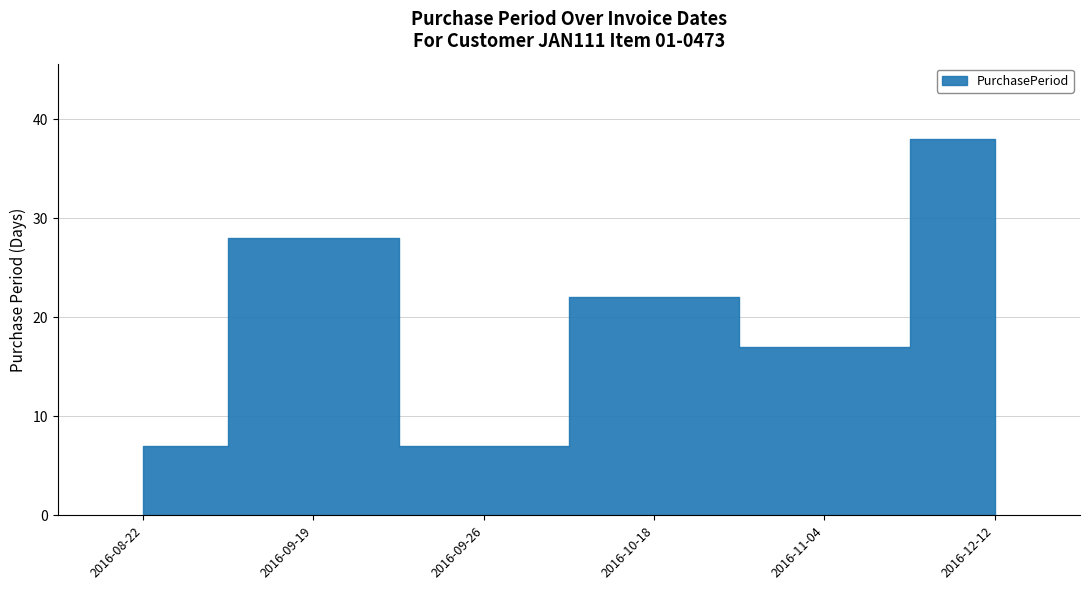

Reading left to right, list all the values displayed in this chart.

7	28	7	22	17	38